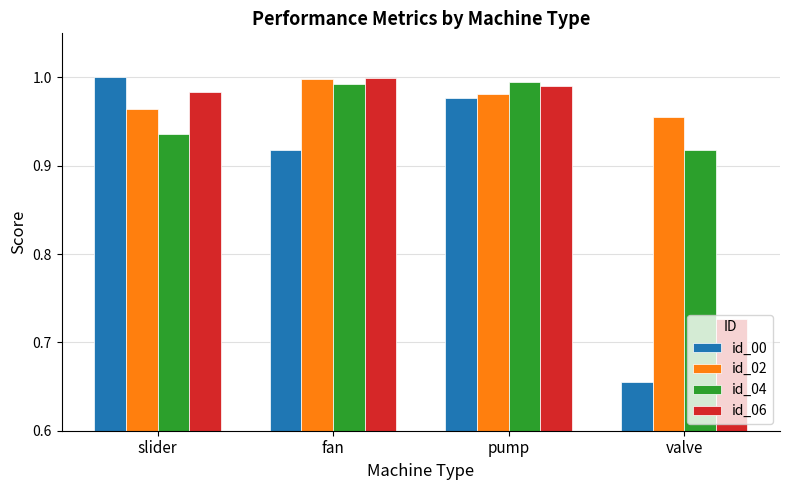

What is the label of the 3rd bar from the left?

pump